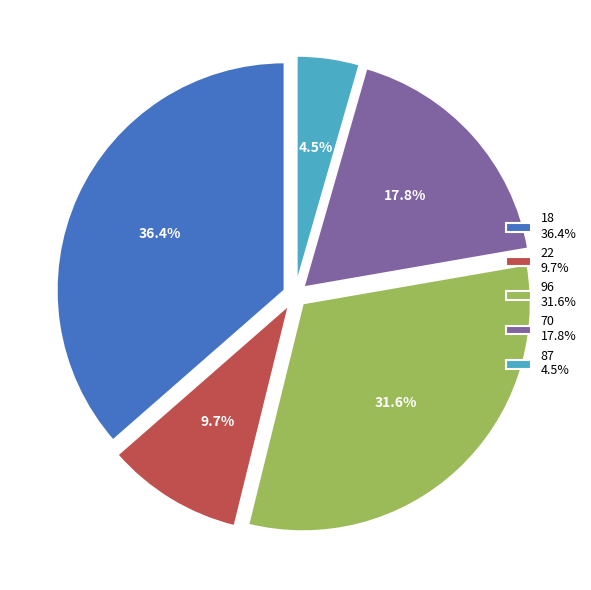

To the nearest percent, what is the combined percentage of 18 and 22?

46%